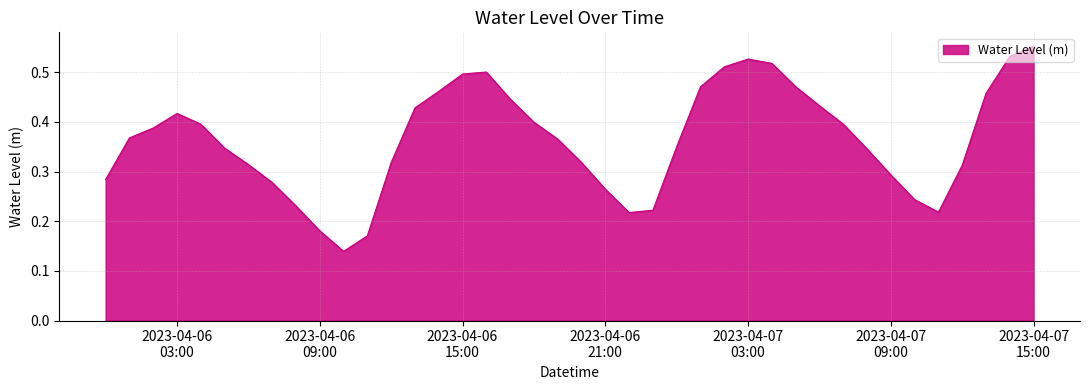

How many lines are shown in the chart?

1